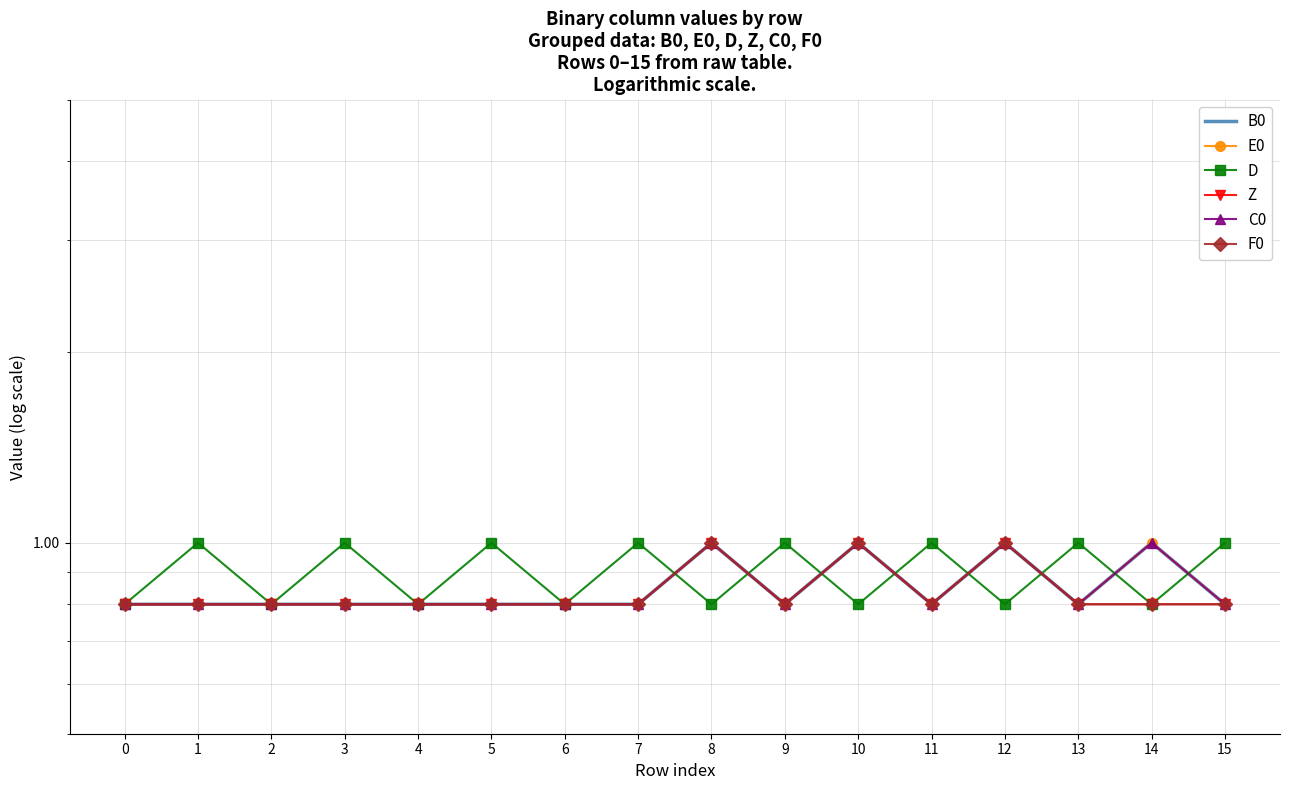

True or false: D and C0 intersect in this chart.

True